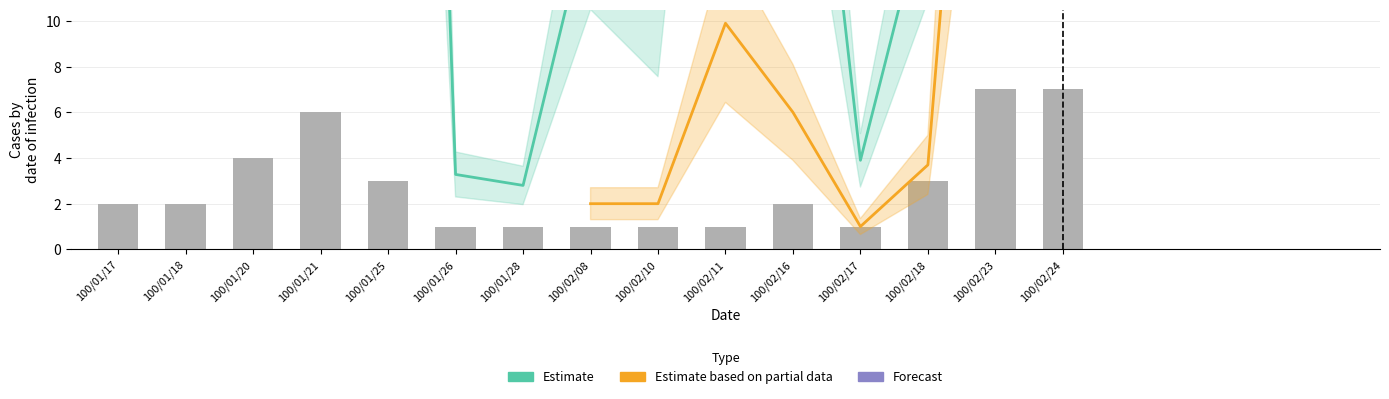

How many categories are shown in the chart?

15